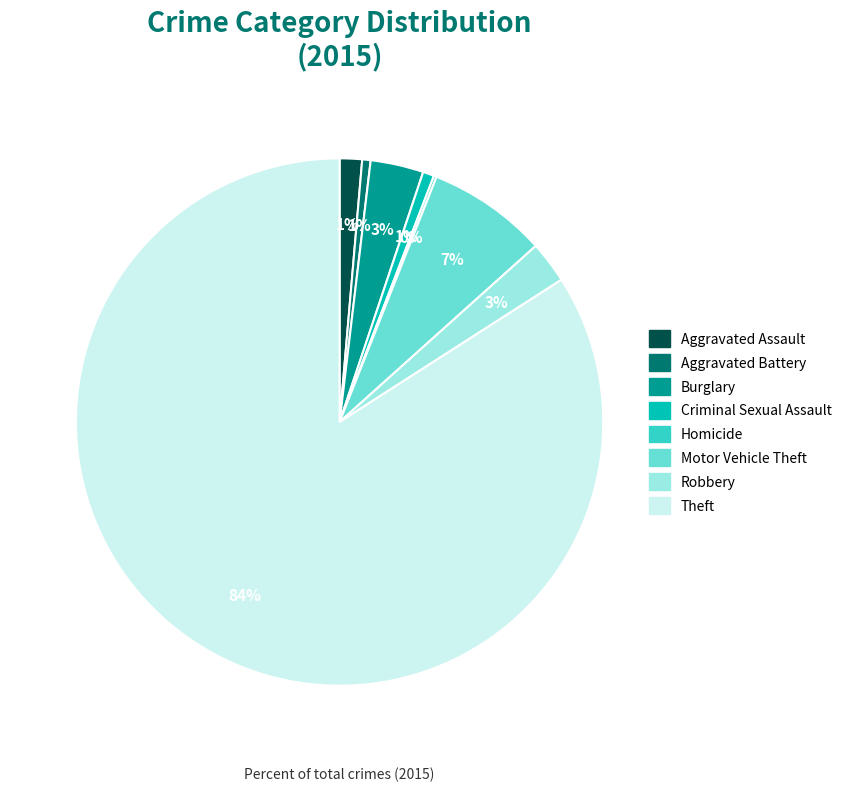

Combined, do Burglary and Theft account for over 50%?

Yes